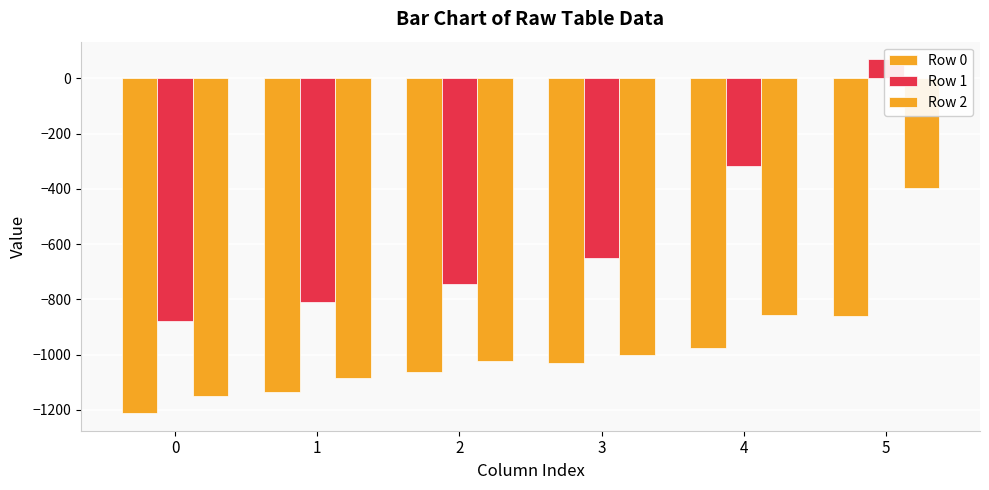

At which label does Row 1 reach its peak?

5